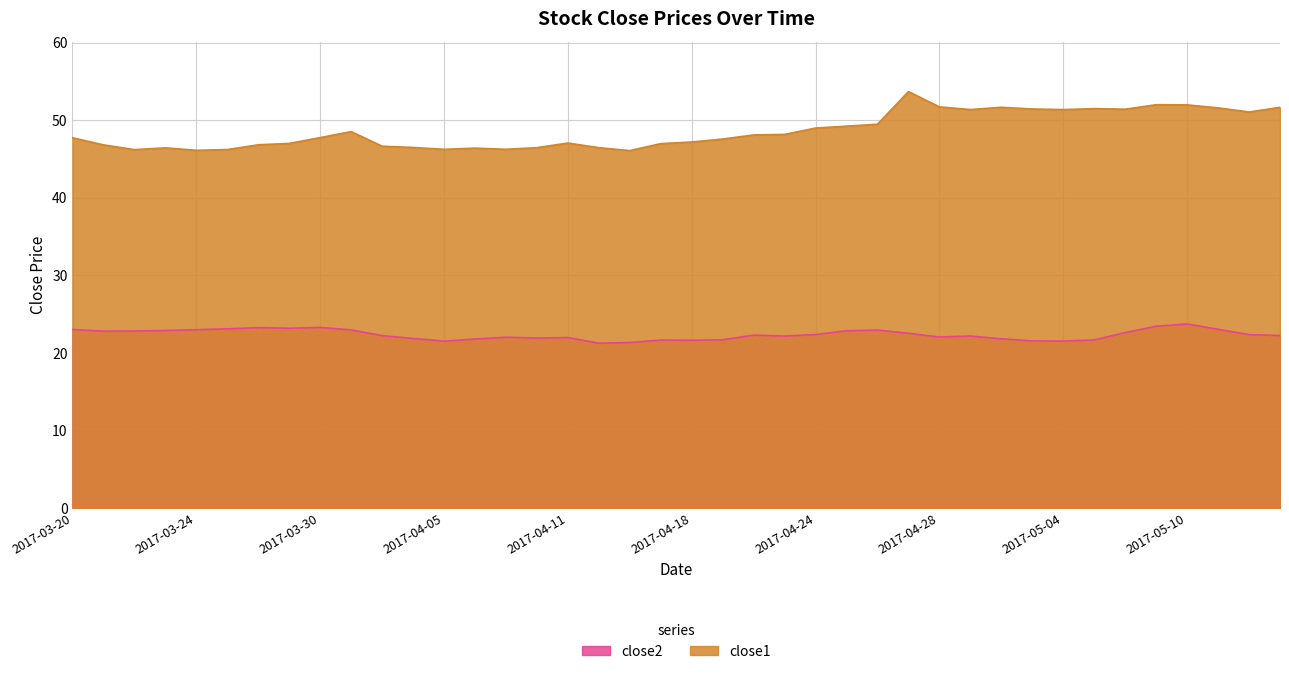

Count the number of categories in the chart.

40